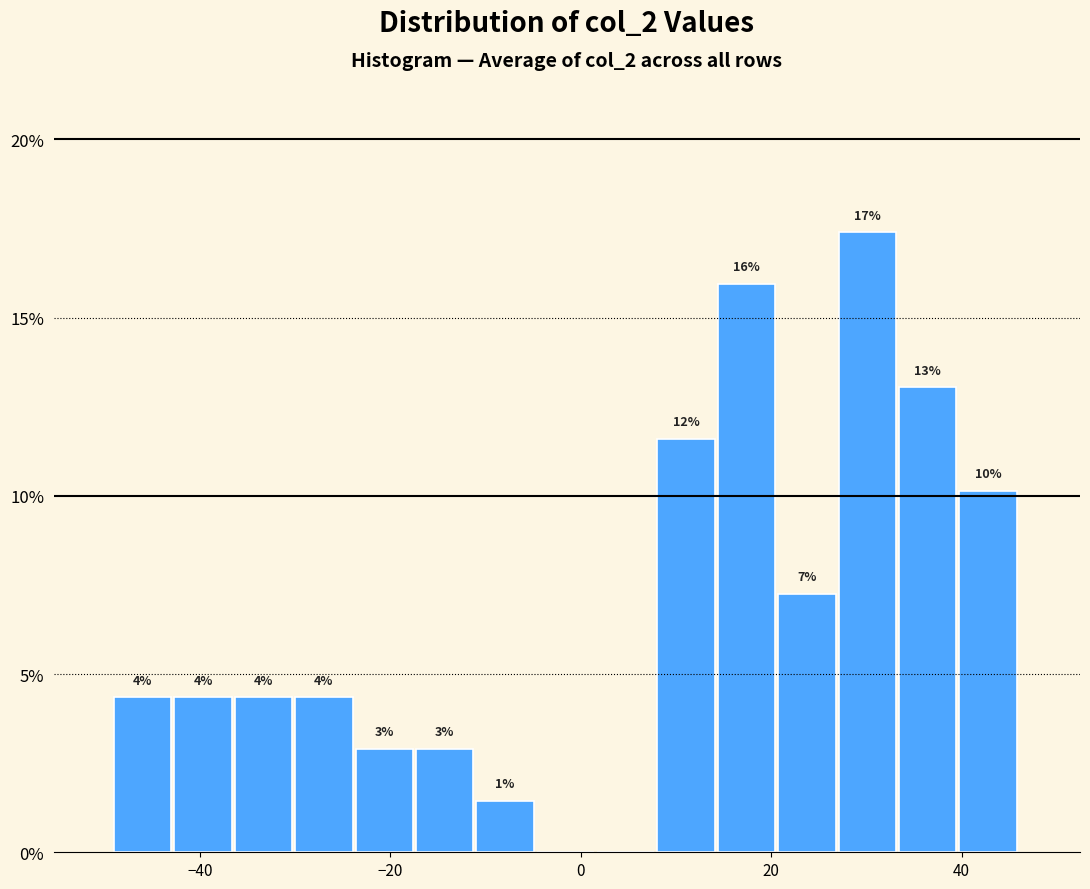

Around what value on the x-axis is the tallest bar? Give the approximate position of its centre, as read against the axis.

30